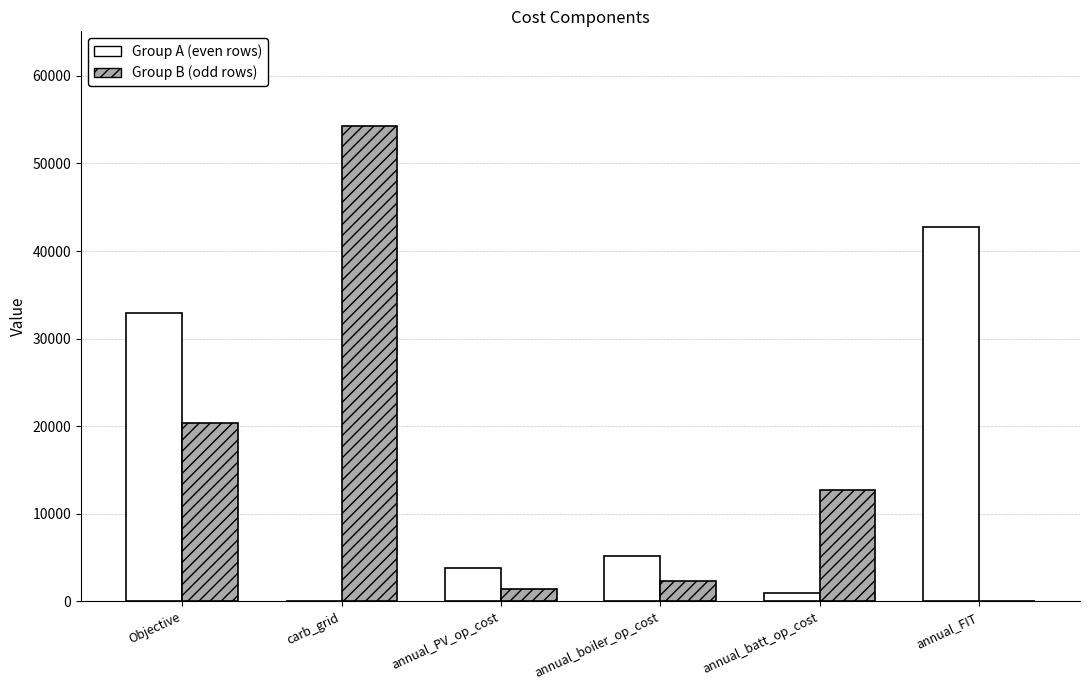

What is the highest value of the Group A (even rows) series?

42790.9